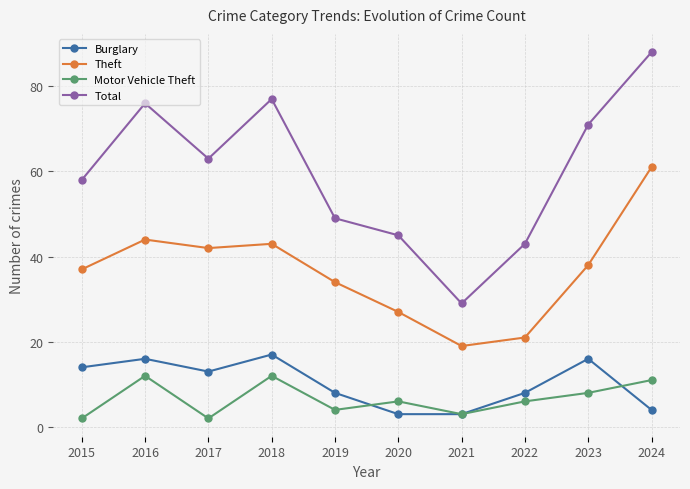

Is this an area chart (filled region under the line)?

No